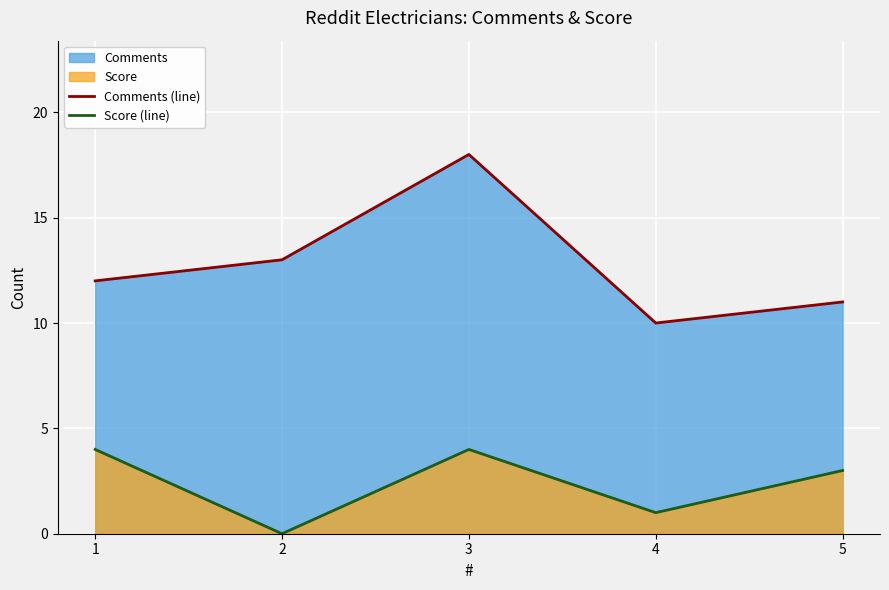

At which label is Score (line) closest to 2?

4